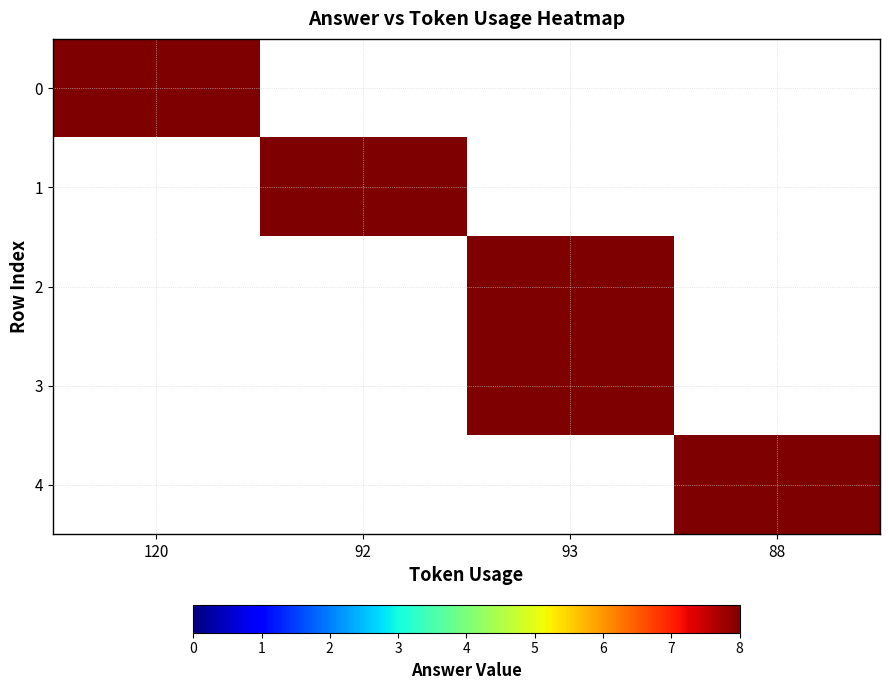

What is the spread (max minus min) of values at 92?

8